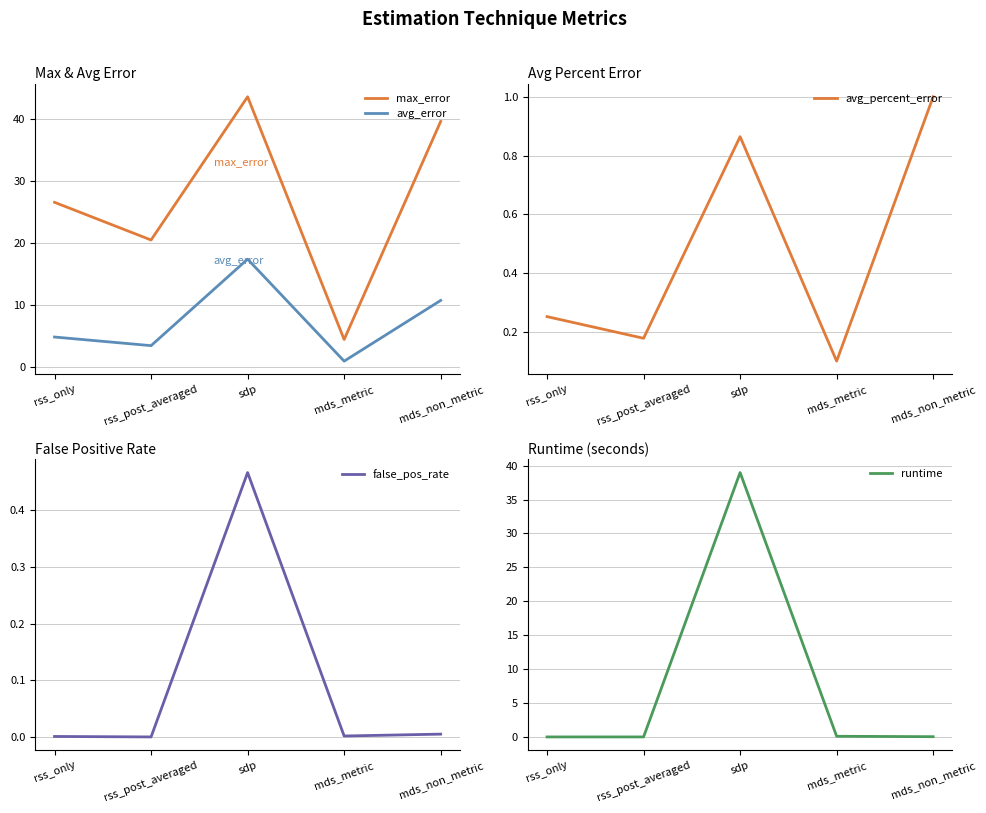

What is the label of the 3rd point from the right?

sdp